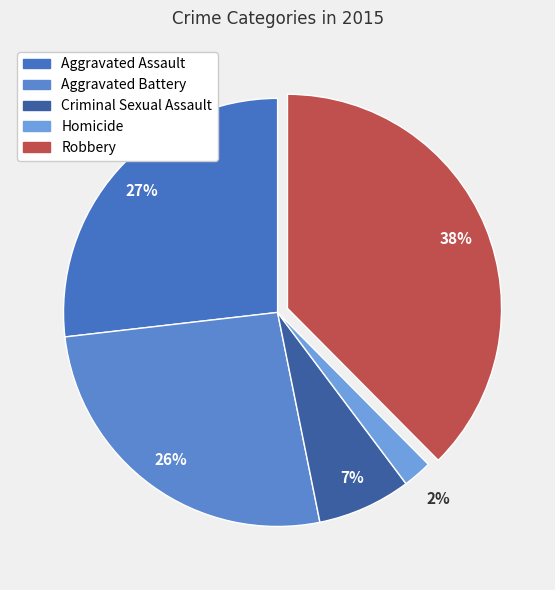

What percentage is NOT represented by Aggravated Assault?

73.2%